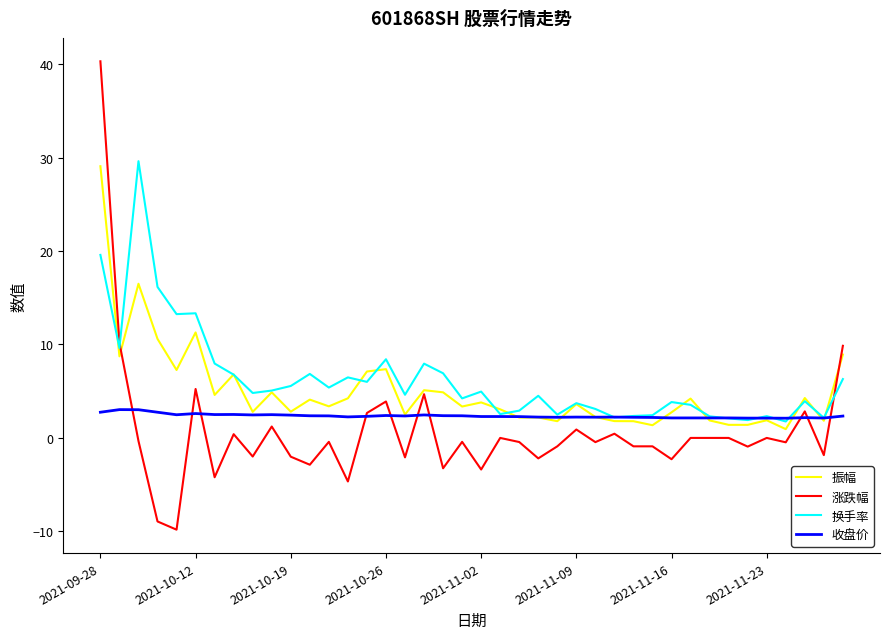

Which series has the widest spread of values?

涨跌幅